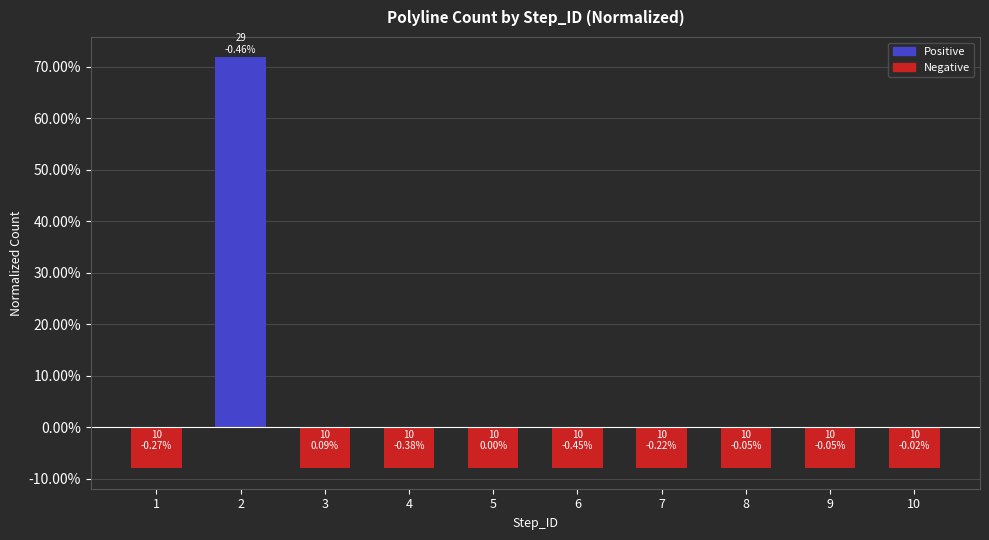

How many values are between 0 and 1?

1